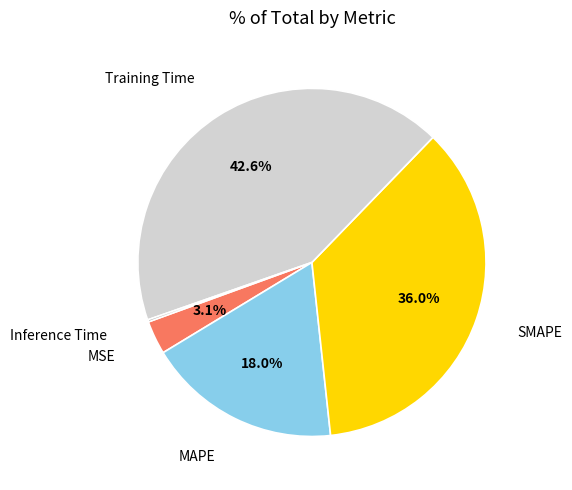

Is there any slice that represents more than half of the pie?

No